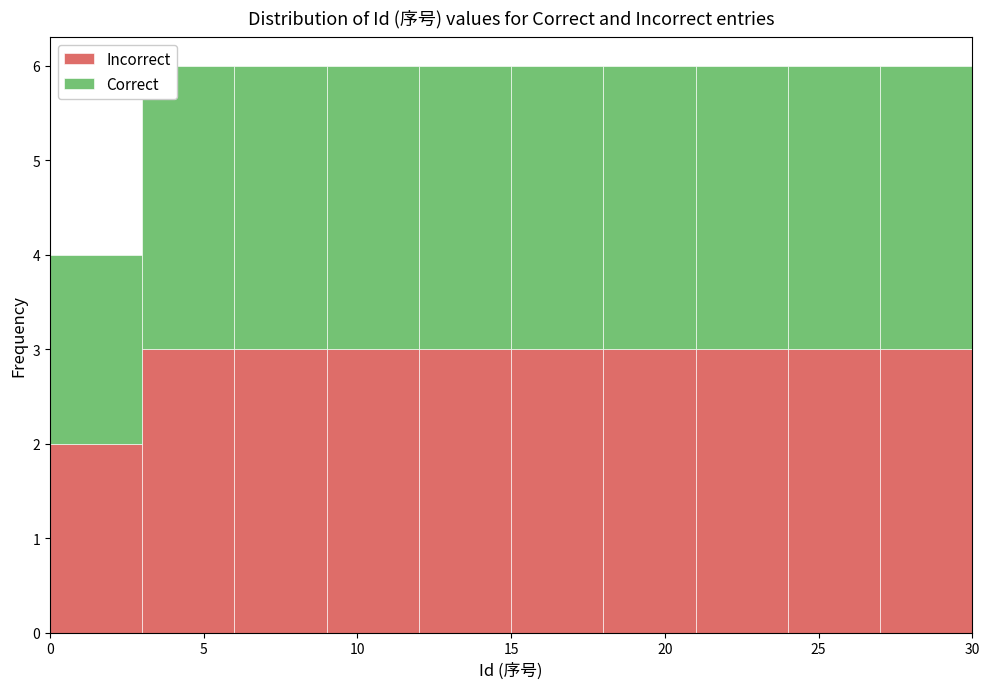

What is the total height of the stacked bar covering 24 to 27 on the x-axis? The values are not printed on the chart, so give them approximately, as read against the axis.

6